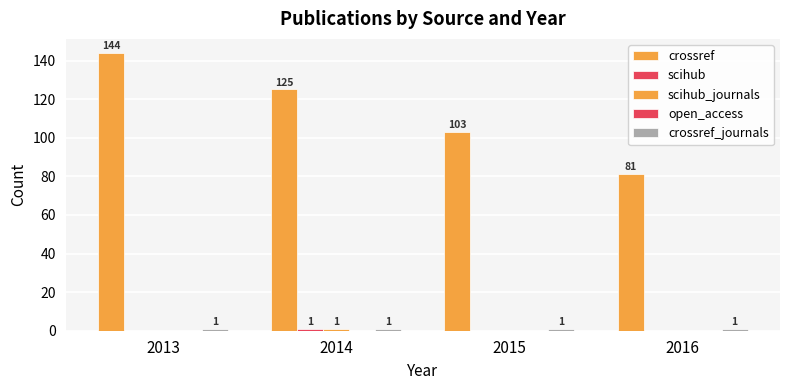

True or false: scihub has a value of 0 at 2015.

True